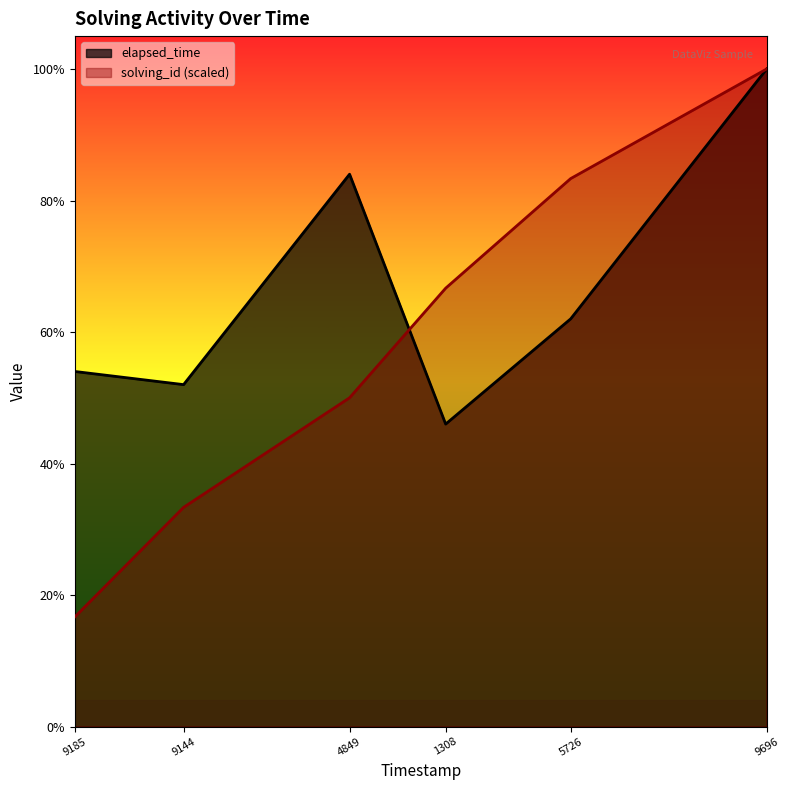

Between 5726 and 9696, which series saw the biggest shift?

elapsed_time